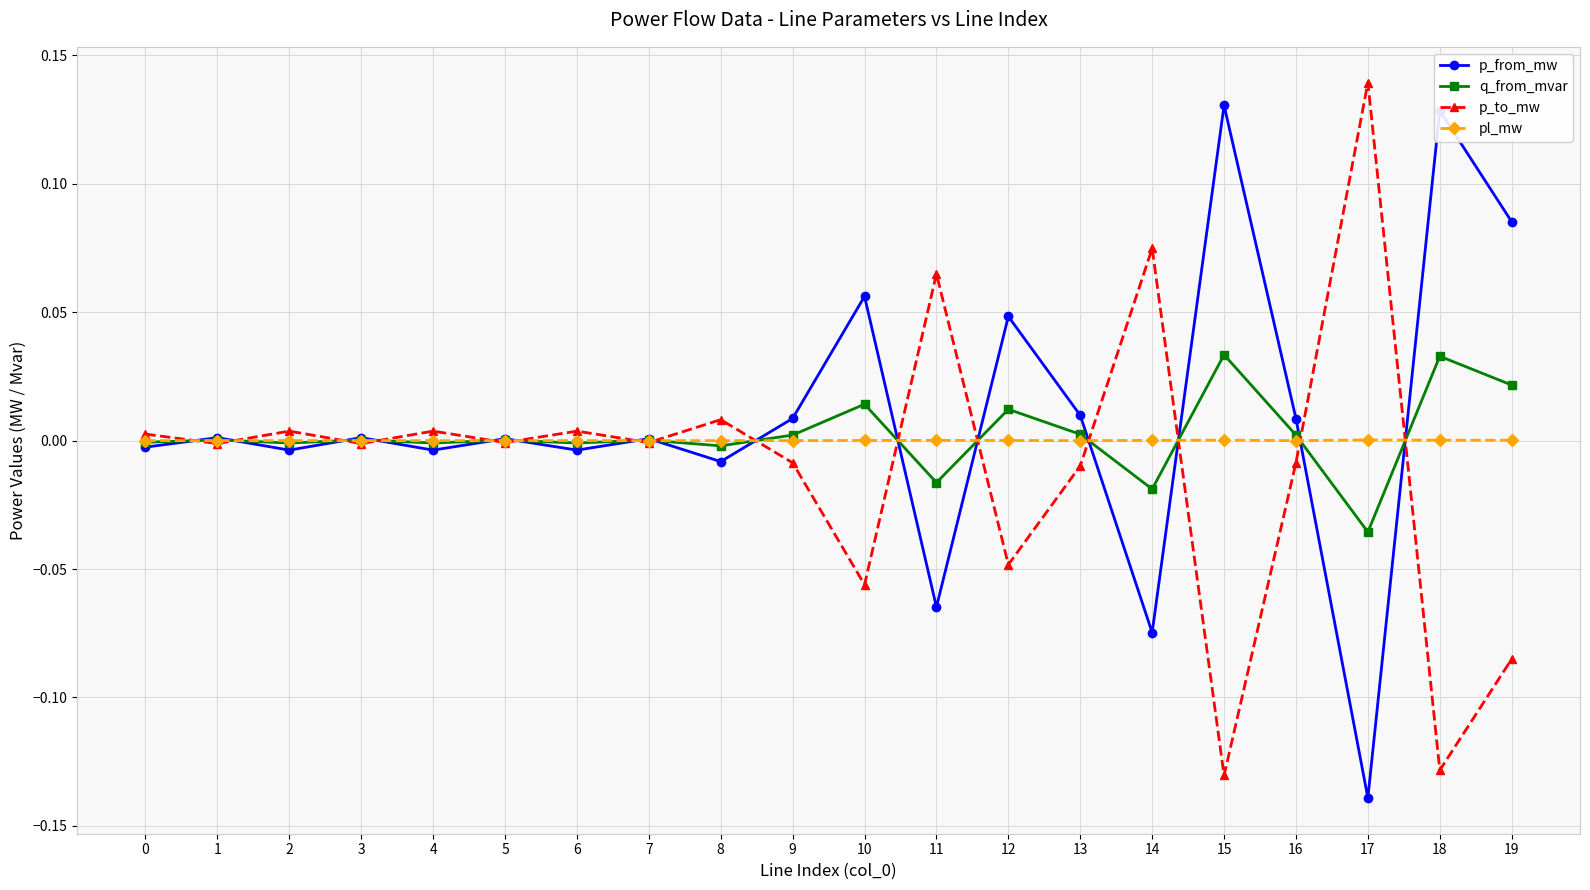

Count the number of data series in this chart.

4